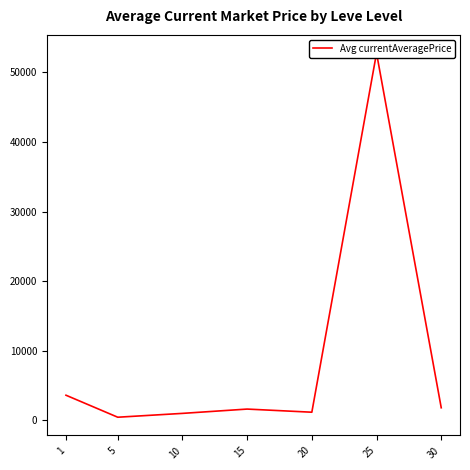

How many points are lower than both their immediate neighbors (excluding endpoints)?

2